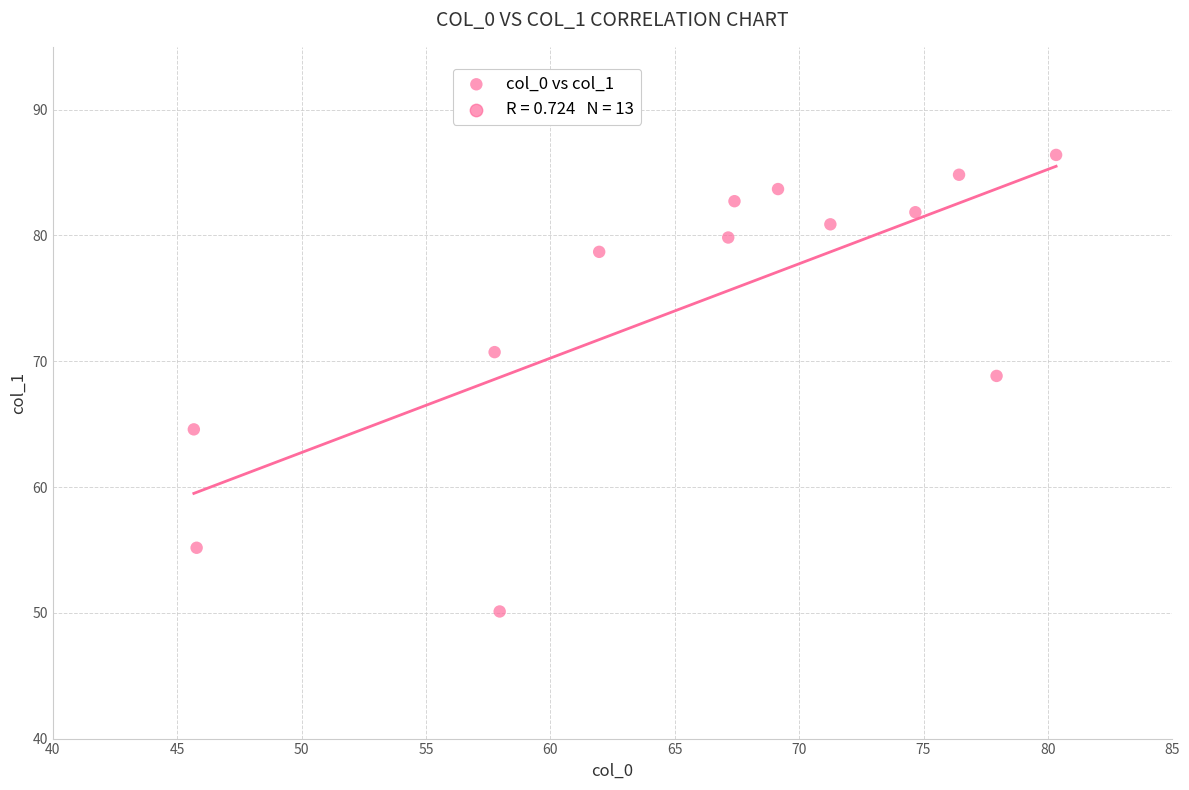

What Y value in the scatter plot is closest to 68?

68.8